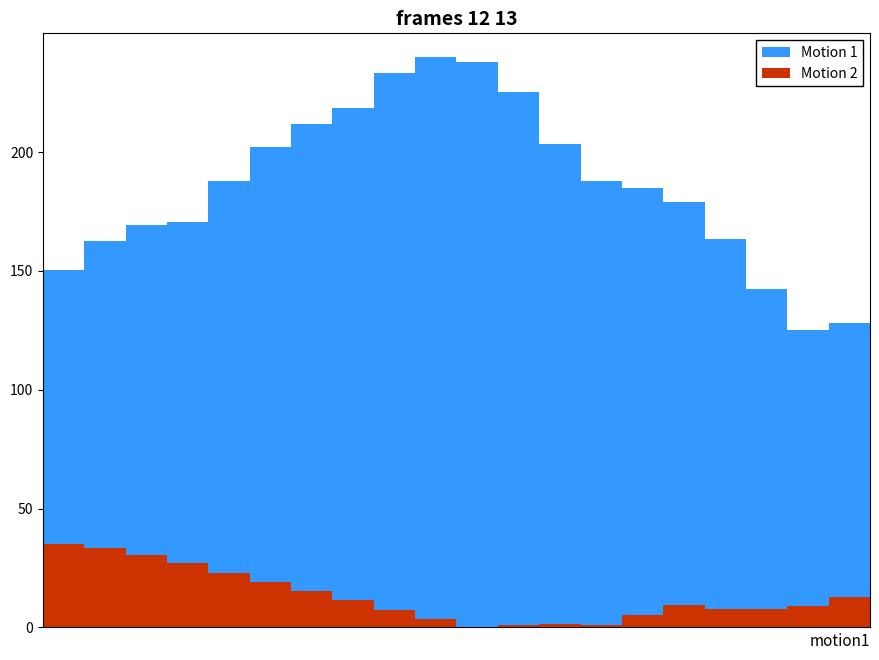

The value of Motion 1 at 14 is 96.5. True or false?

False